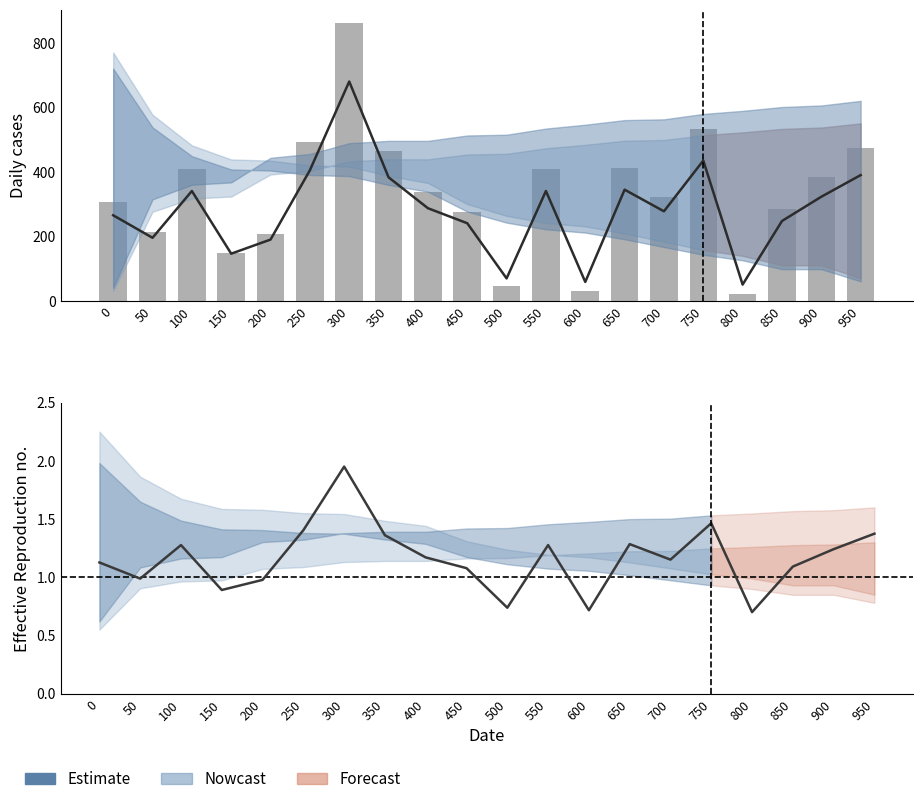

List the labels in order of value, smallest first.

800, 600, 500, 150, 200, 50, 450, 850, 0, 700, 400, 900, 100, 550, 650, 350, 950, 250, 750, 300